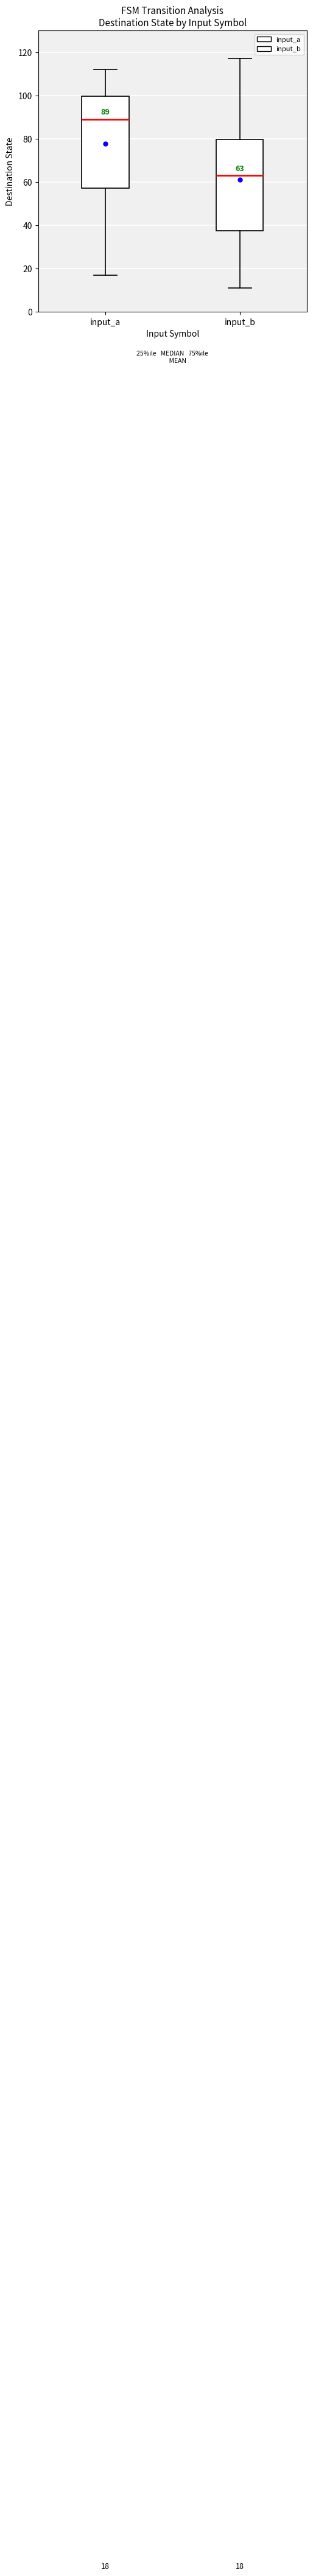

Which box has the highest median line?

input_a